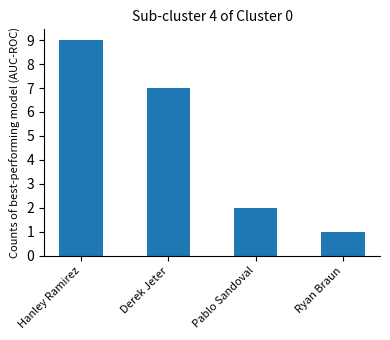

How many data points does each series have?

4